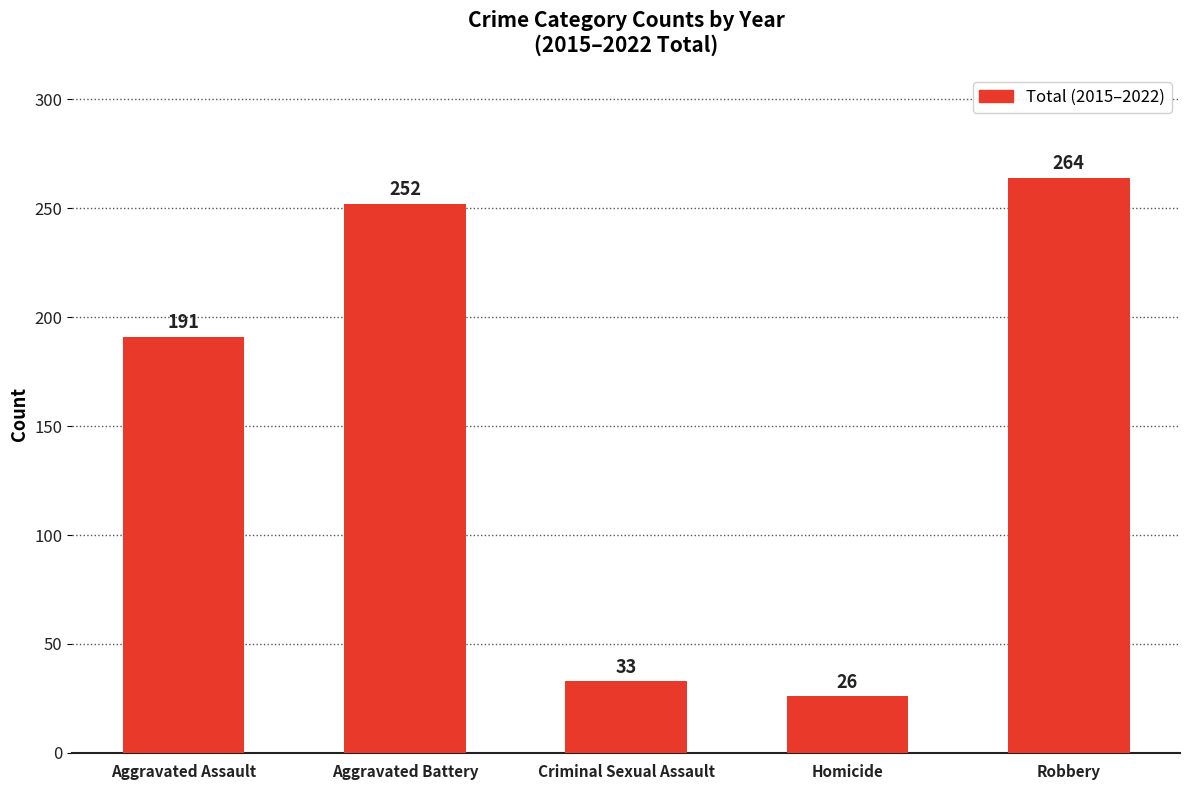

What is the greatest value displayed?

264